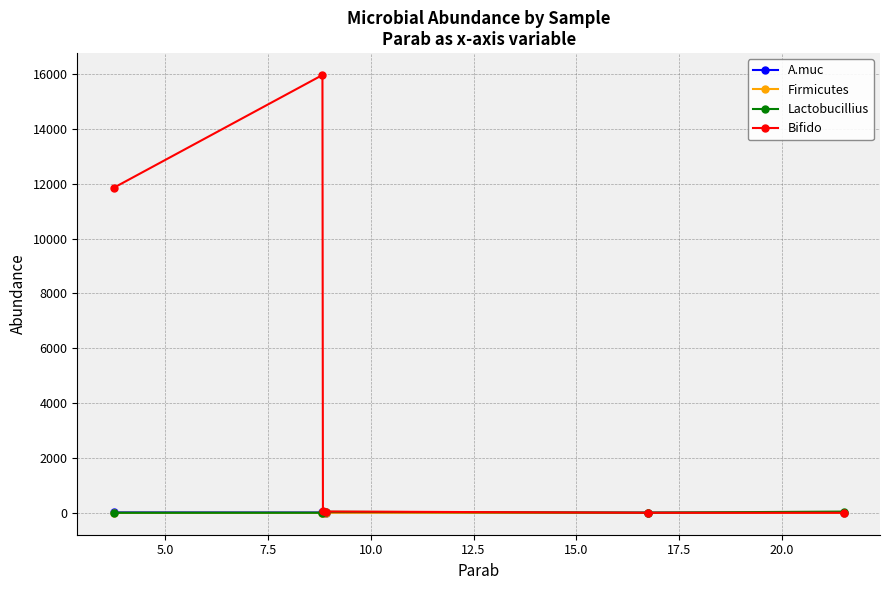

What is the minimum value shown in the chart?

1.2